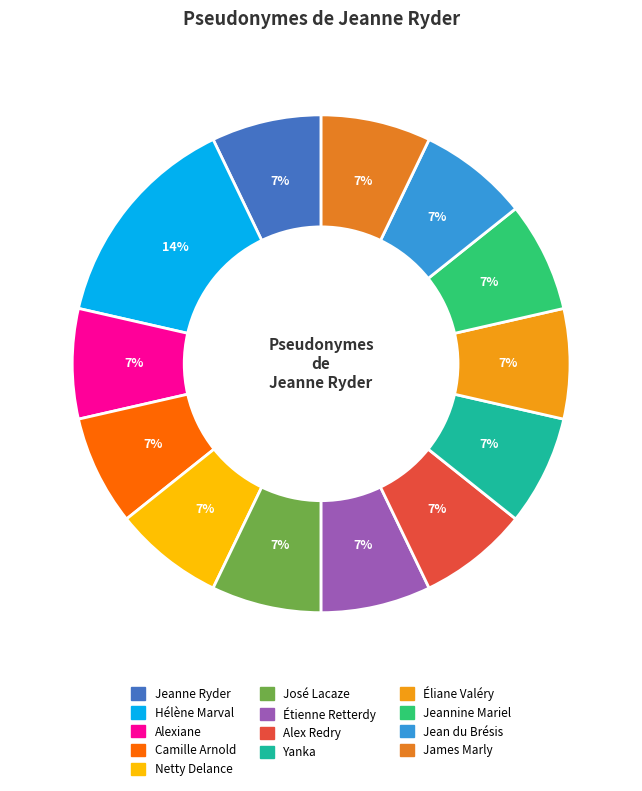

Is it true that Camille Arnold is 7% of the pie?

True